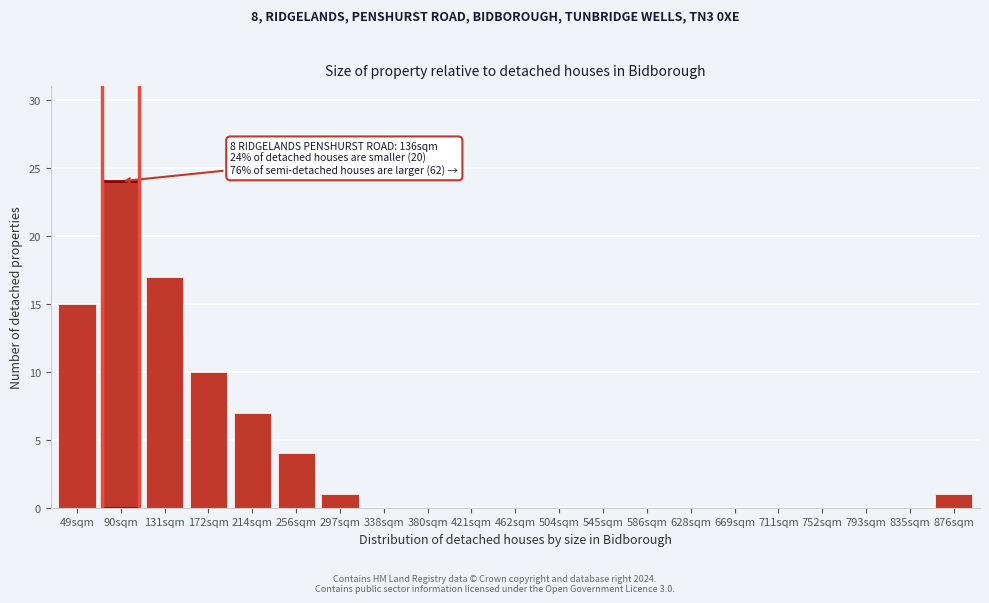

Reading left to right, extract all data points from this chart.

49sqm=15	90sqm=24	131sqm=17	172sqm=10	214sqm=7	256sqm=4	297sqm=1	338sqm=0	380sqm=0	421sqm=0	462sqm=0	504sqm=0	545sqm=0	586sqm=0	628sqm=0	669sqm=0	711sqm=0	752sqm=0	793sqm=0	835sqm=0	876sqm=1